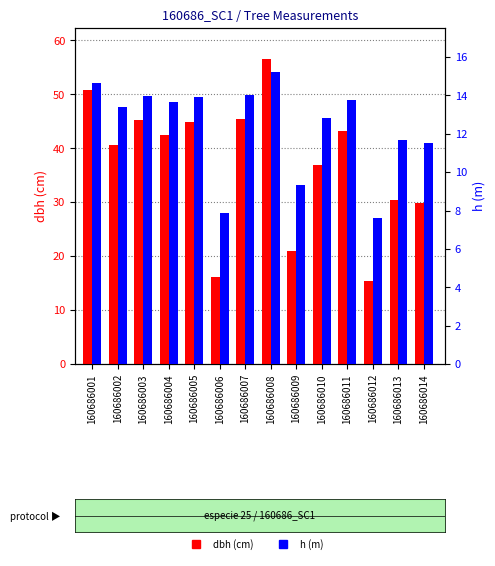

What is the value of the dbh bar at the 4th from the left?

42.5